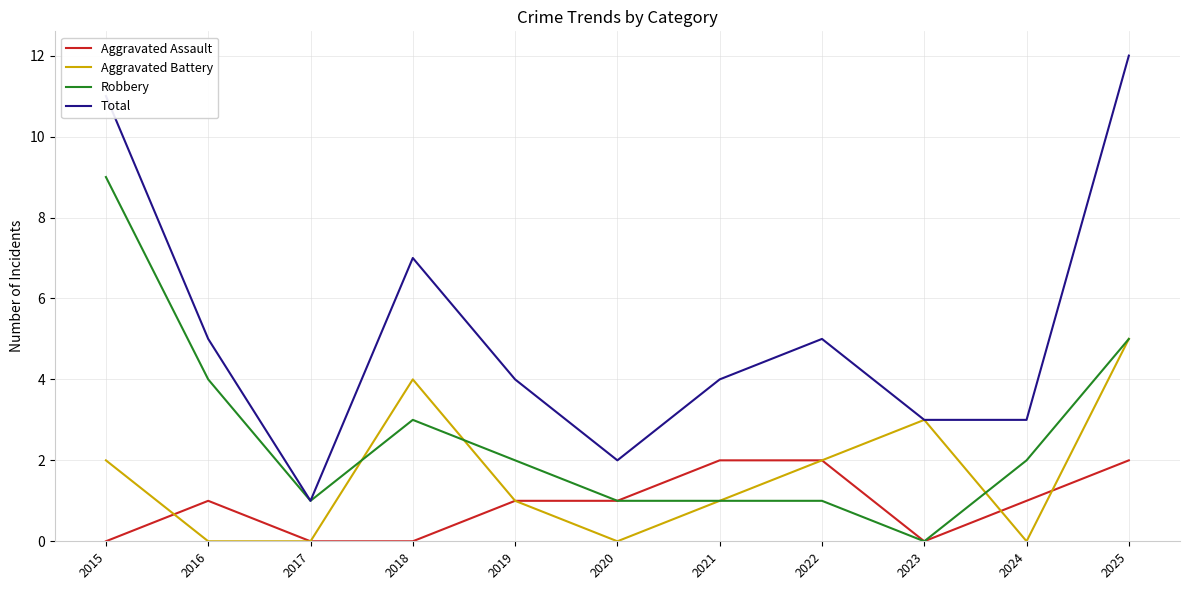

True or false: Aggravated Assault and Total intersect in this chart.

False